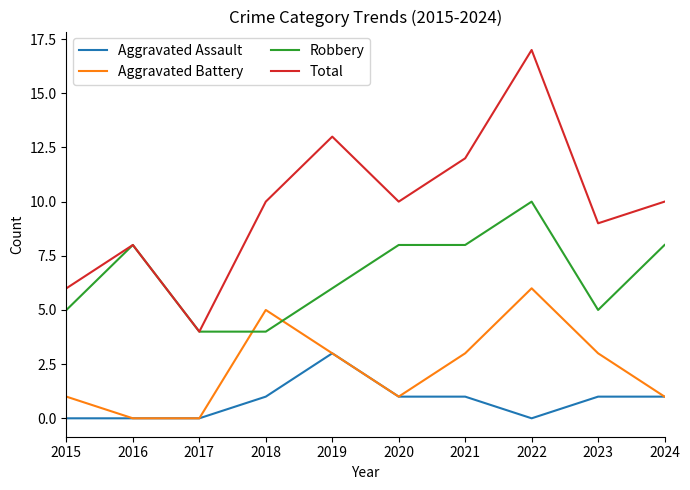

What is the sum of the Robbery values at 2022 and 2019?

16